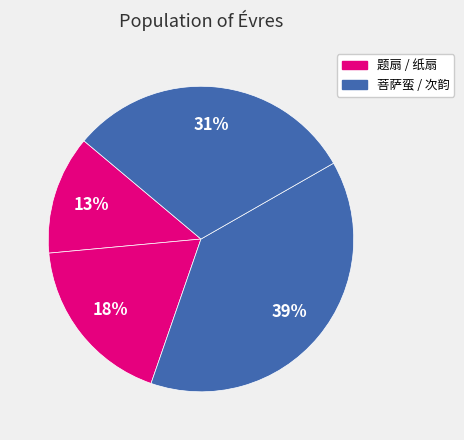

To the nearest percent, what is the difference between the largest and smallest slice percentages?

26%